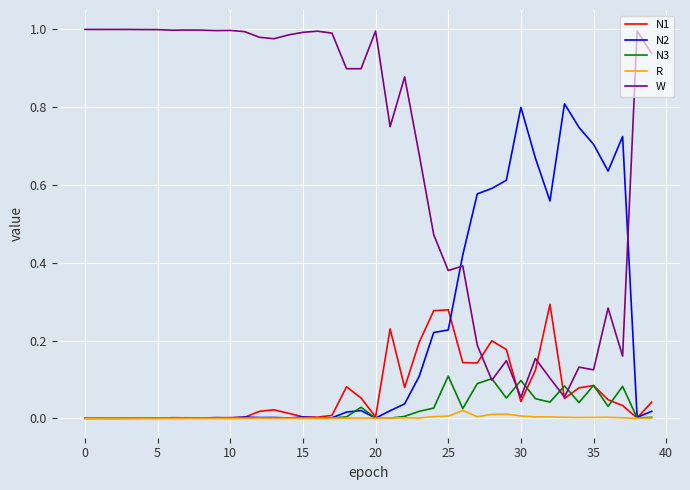

Rank the series by their maximum value, from lowest to highest.

R, N3, N1, N2, W